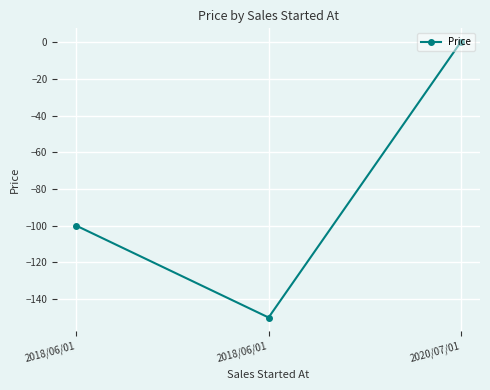

What is the change in value from 2018/06/01 to 2018/06/01?

-50